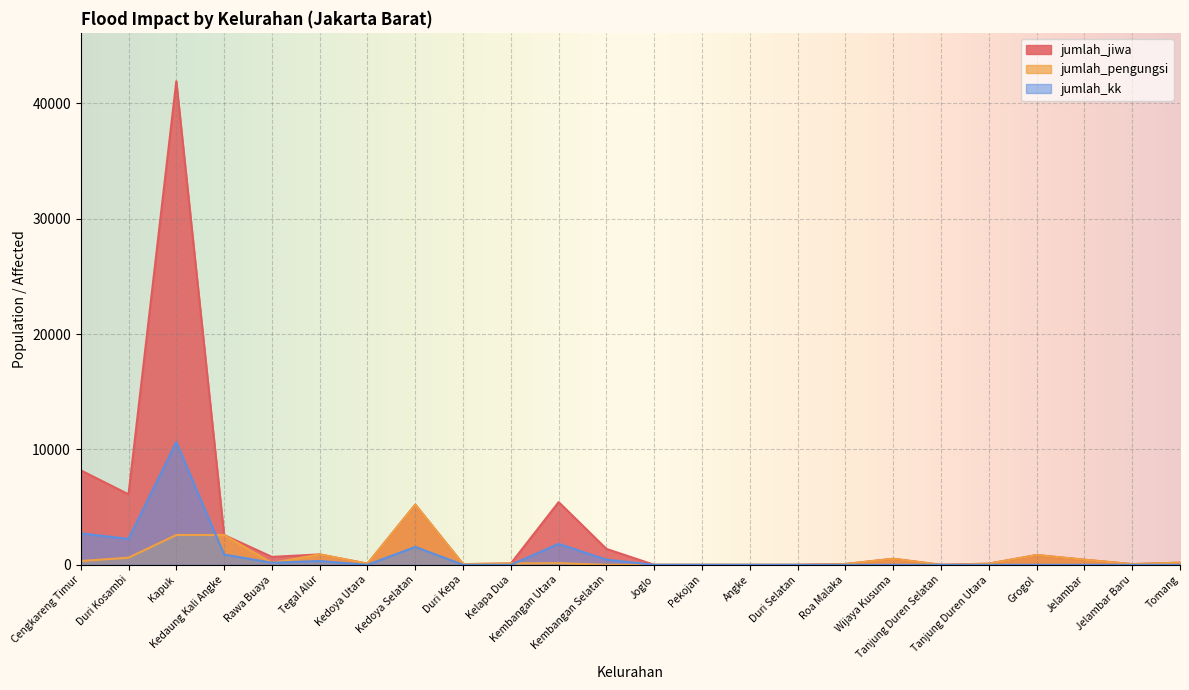

What is the sum of the jumlah_jiwa values at Roa Malaka and Kelapa Dua?

190